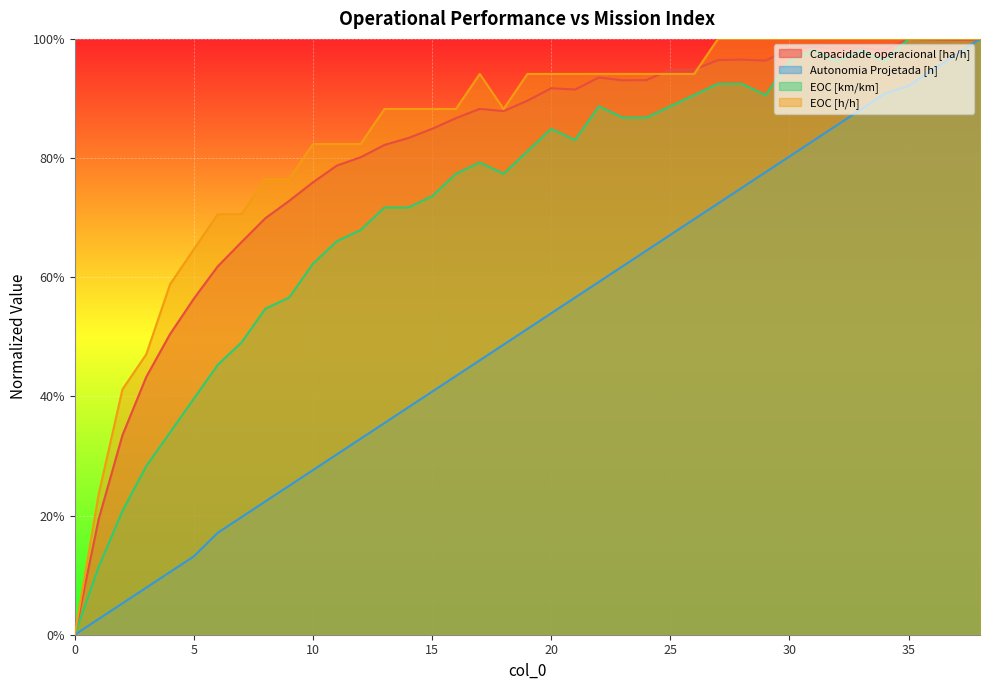

How many lines are shown in the chart?

4